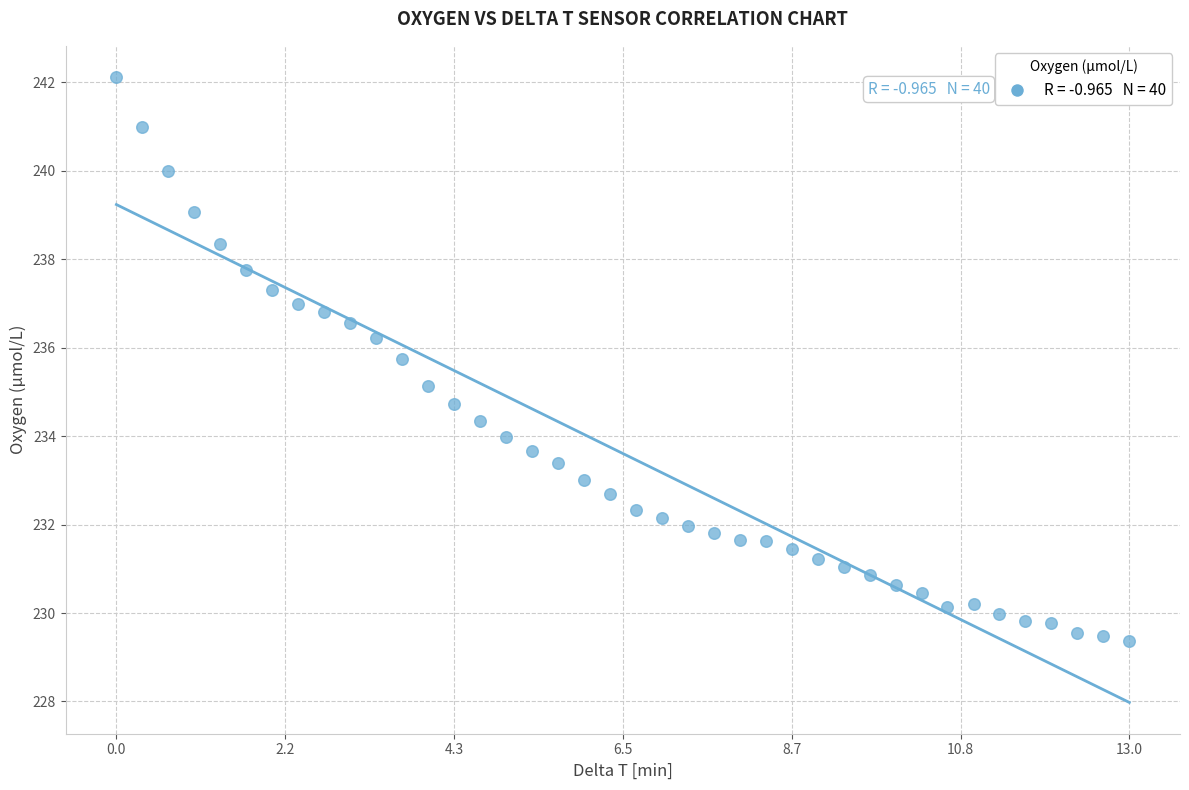

What is the range of Y values (max minus min)?

12.8